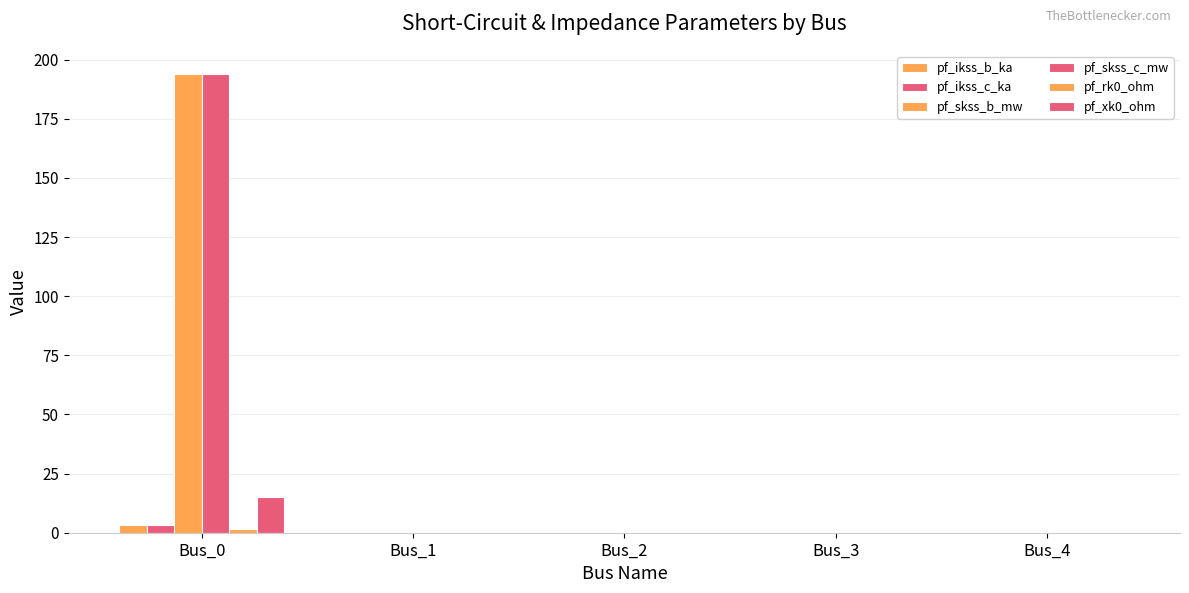

How many data points does each series have?

5